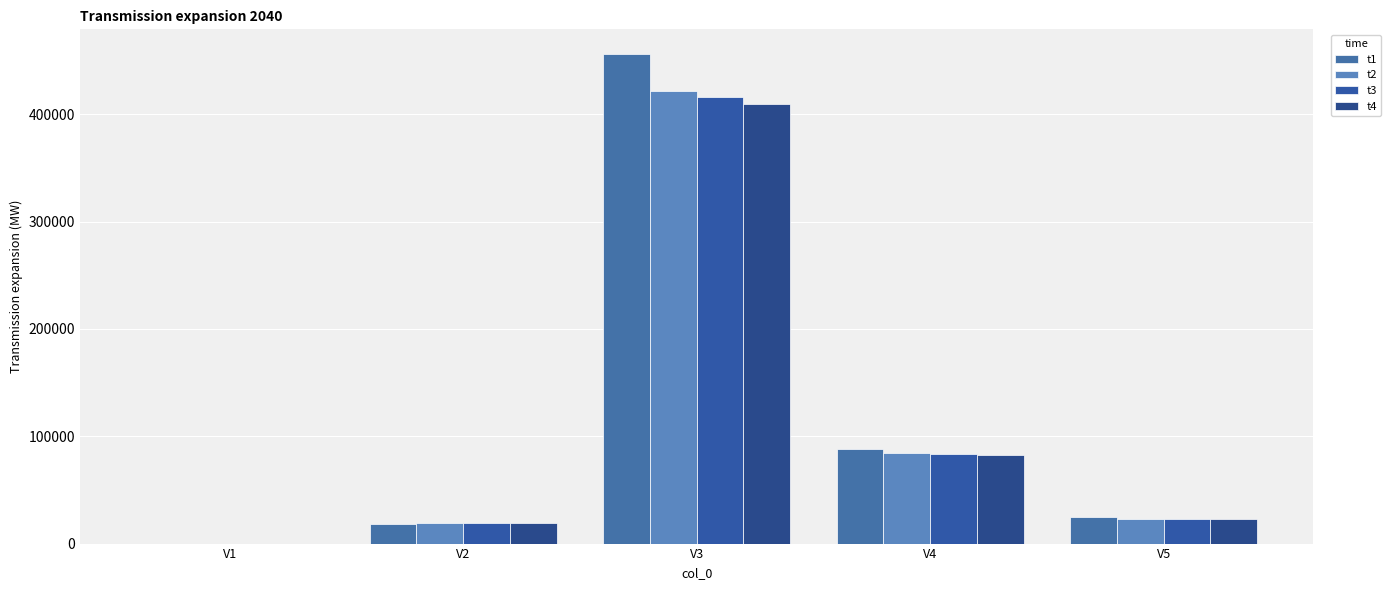

Read the t4 value at V4.

82768.1